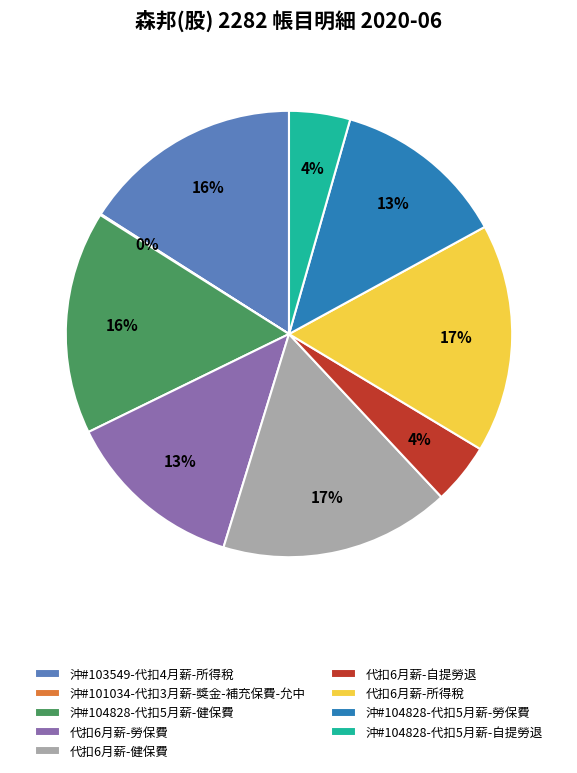

Does any single category account for the majority?

No